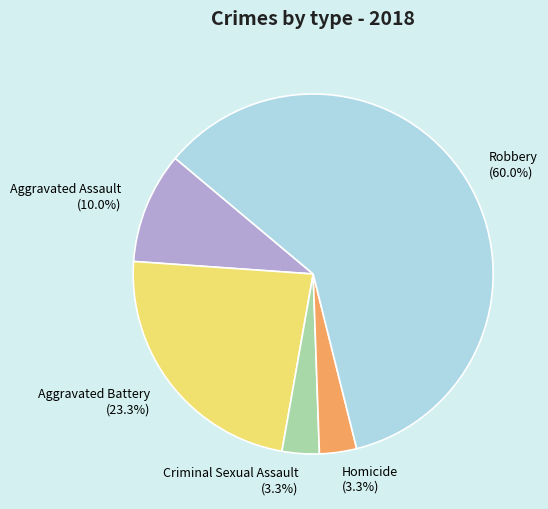

Does any single category account for the majority?

Yes